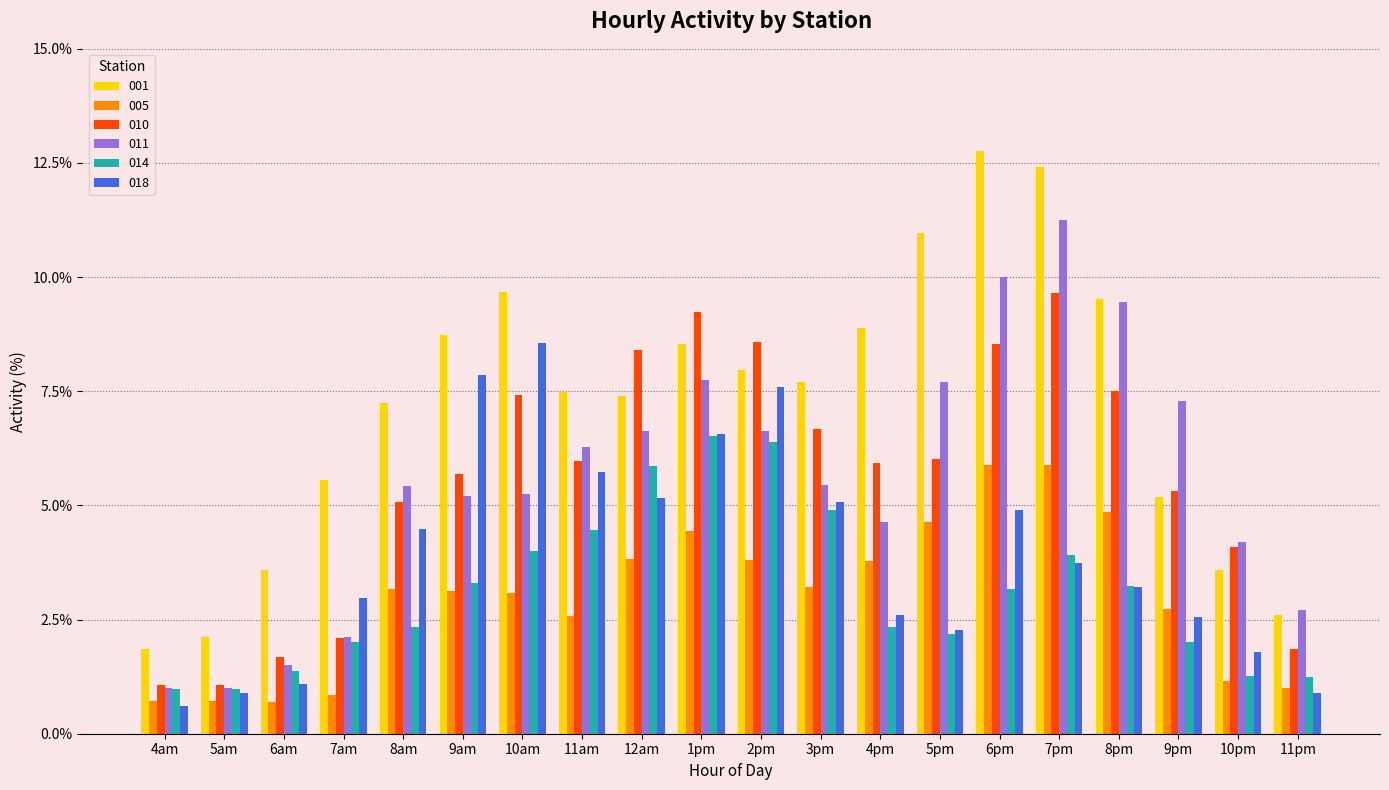

What is the average value of the 011 series?

5.6